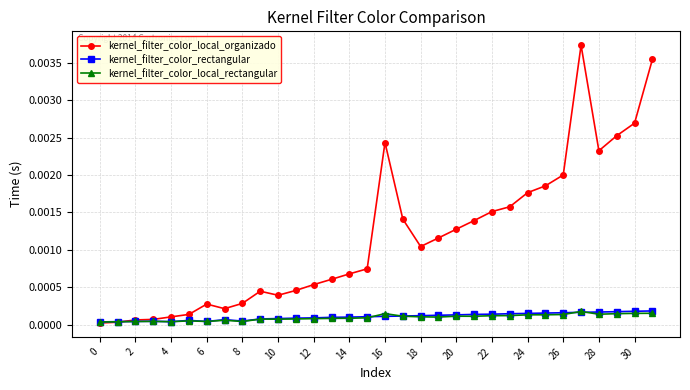

Which series has the largest total across all categories?

kernel_filter_color_local_organizado